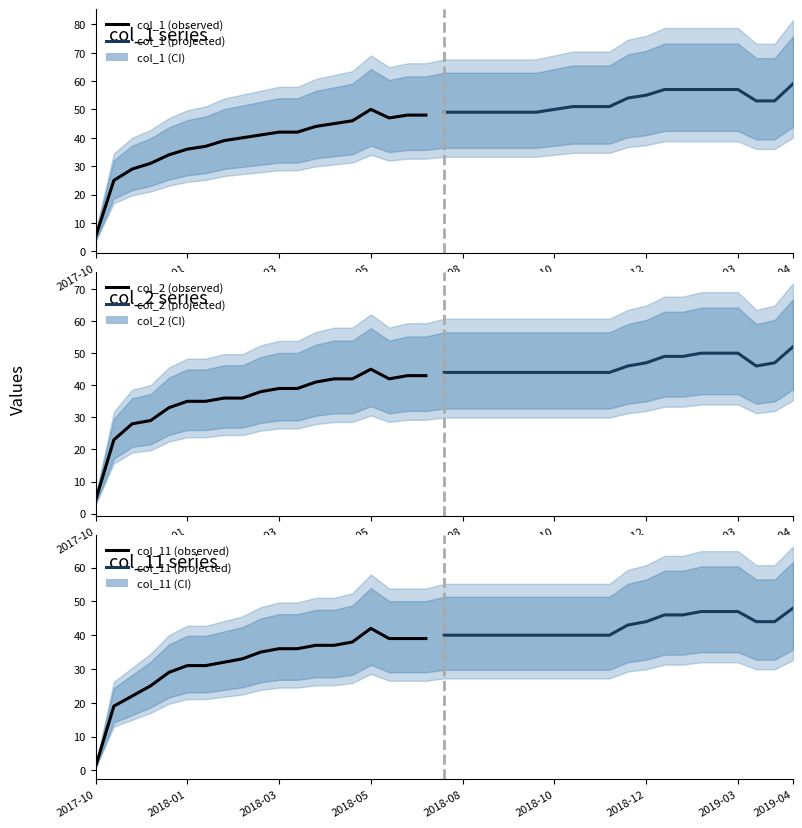

Count the number of data series in this chart.

6